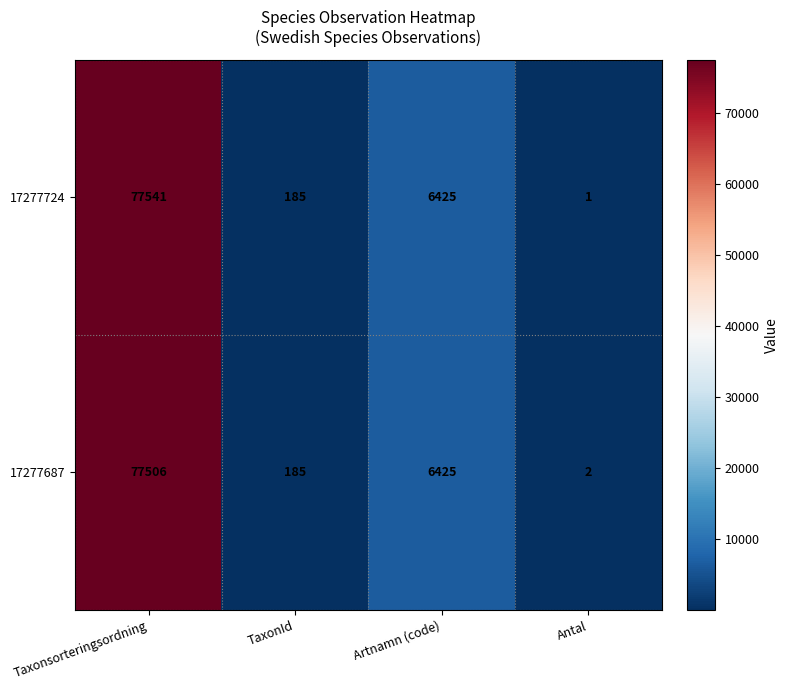

Which series has the widest spread of values?

17277724